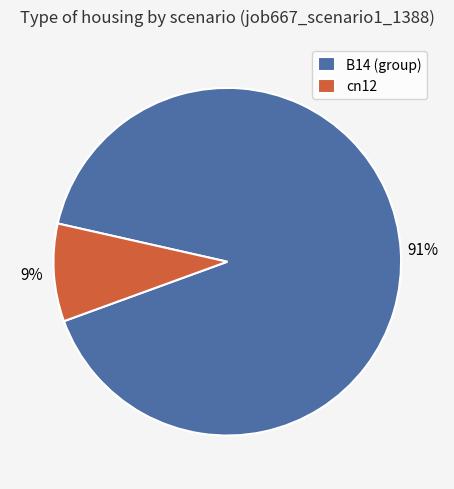

How many segments does this pie chart have?

2